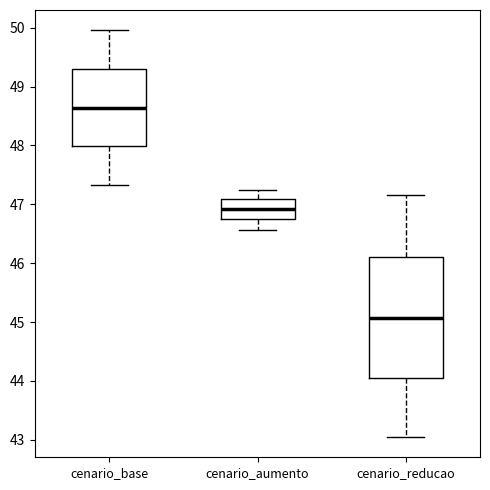

Where does the upper whisker of the box for cenario_reducao end on the y-axis? The values are not printed on the chart, so give them approximately, as read against the axis.

47.2